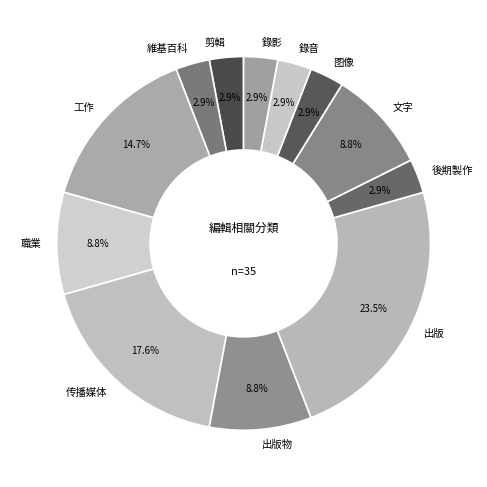

Do 職業 and 出版物 together represent more than half of the pie?

No